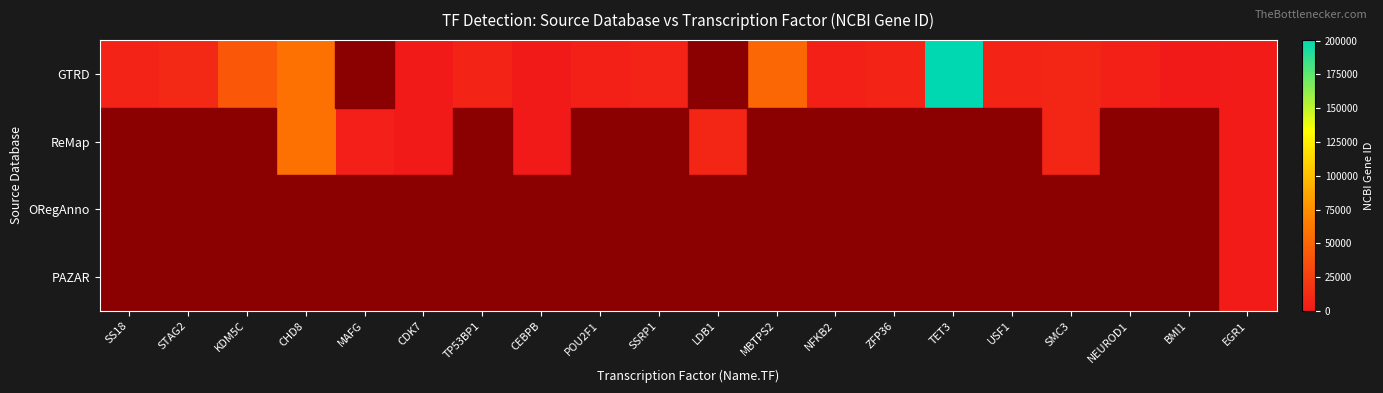

Rank the series at TP53BP1 from highest to lowest value.

GTRD, ReMap, ORegAnno, PAZAR